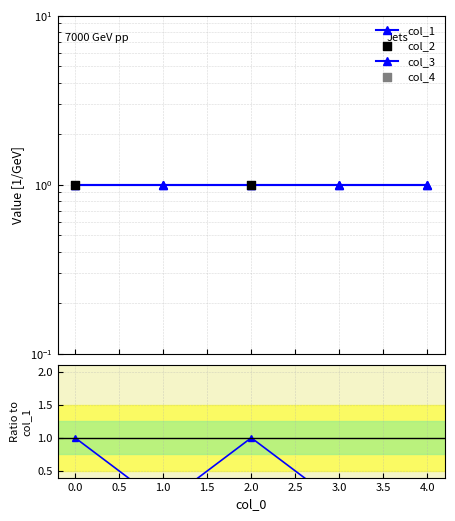

Which series has the largest total across all categories?

col_1